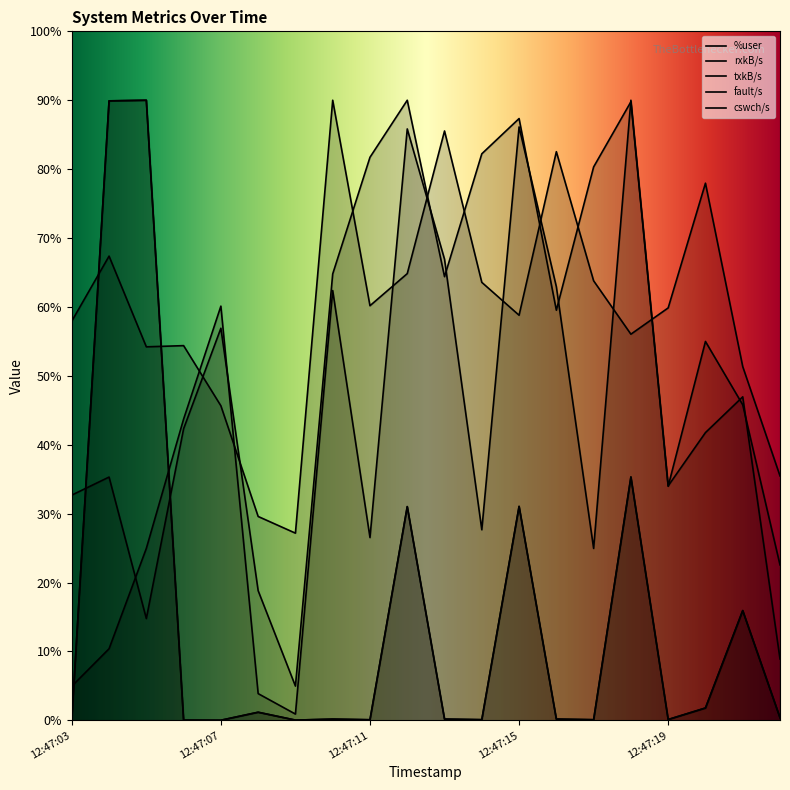

Between 12:47:03 and 12:47:22, which series saw the biggest shift?

cswch/s